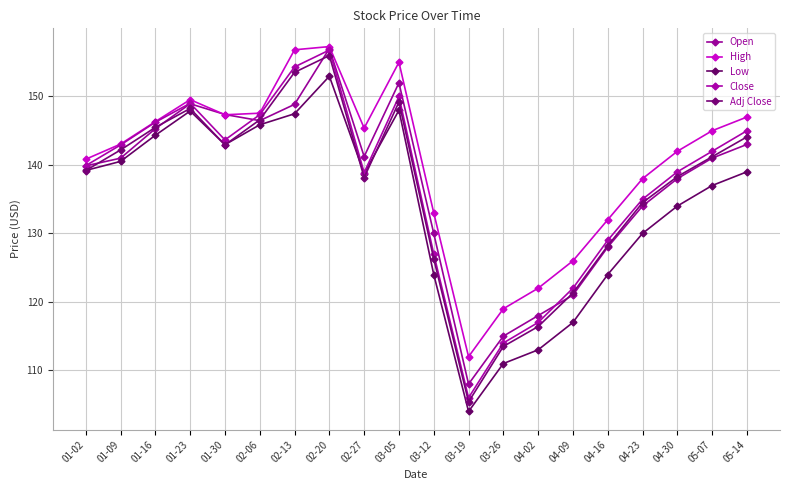

True or false: Low has a value of 180.3 at 04-02.

False